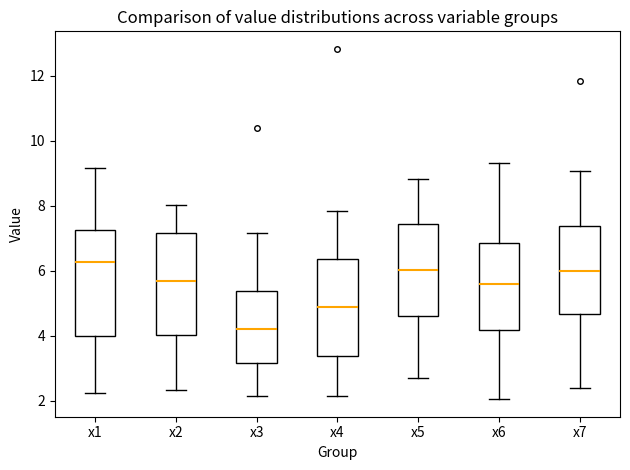

Which box has the lowest median line?

x3